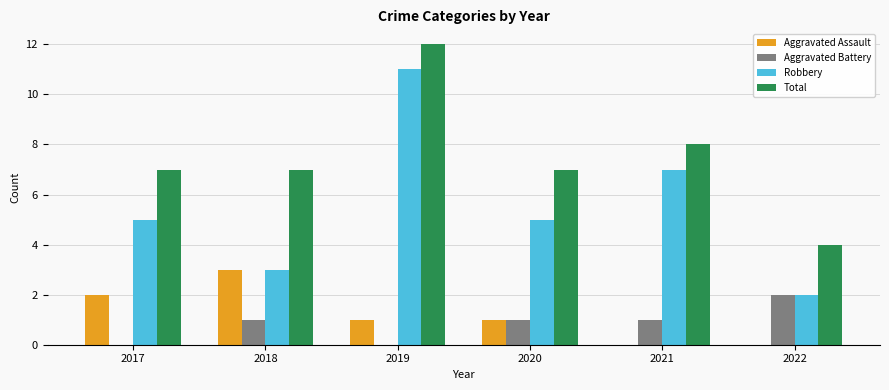

Count the Aggravated Assault values in the range 0 to 2.

5